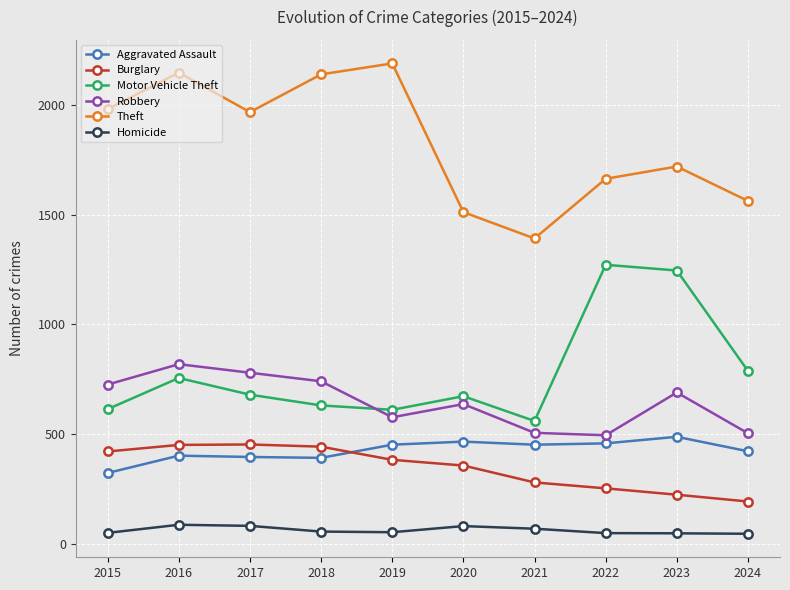

What is the difference between the Motor Vehicle Theft values at 2019 and 2015?

3